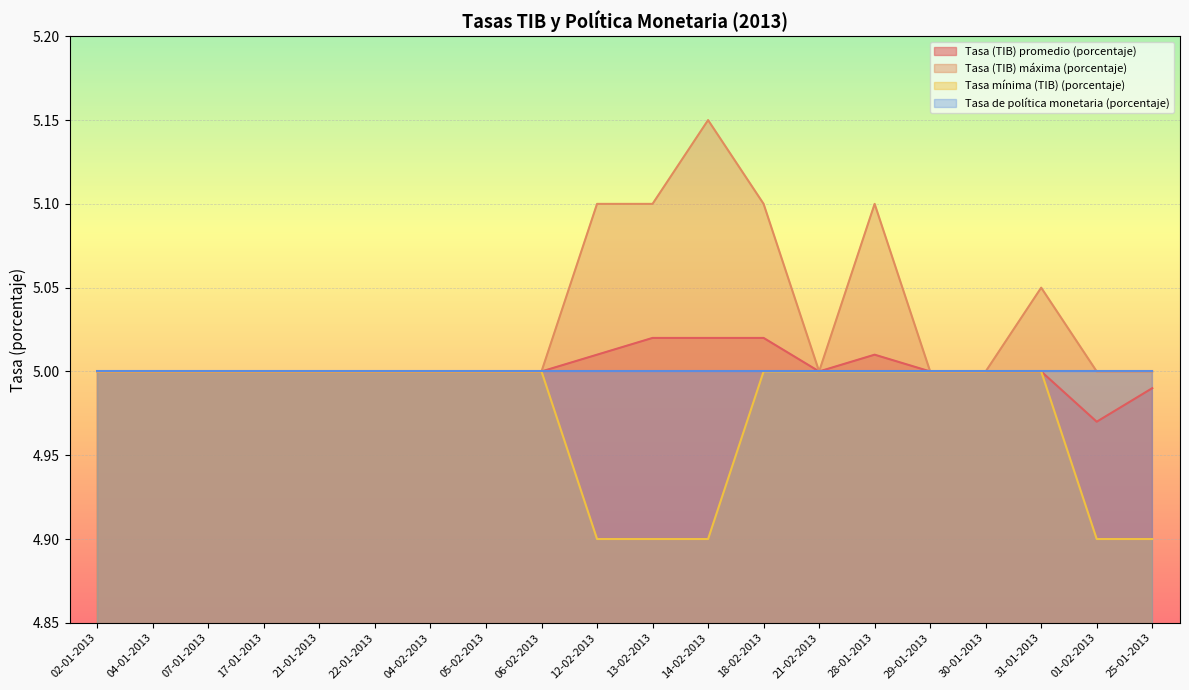

Is the value of Tasa (TIB) promedio (porcentaje) at 04-02-2013 greater than the value of Tasa mínima (TIB) (porcentaje) at 25-01-2013?

Yes